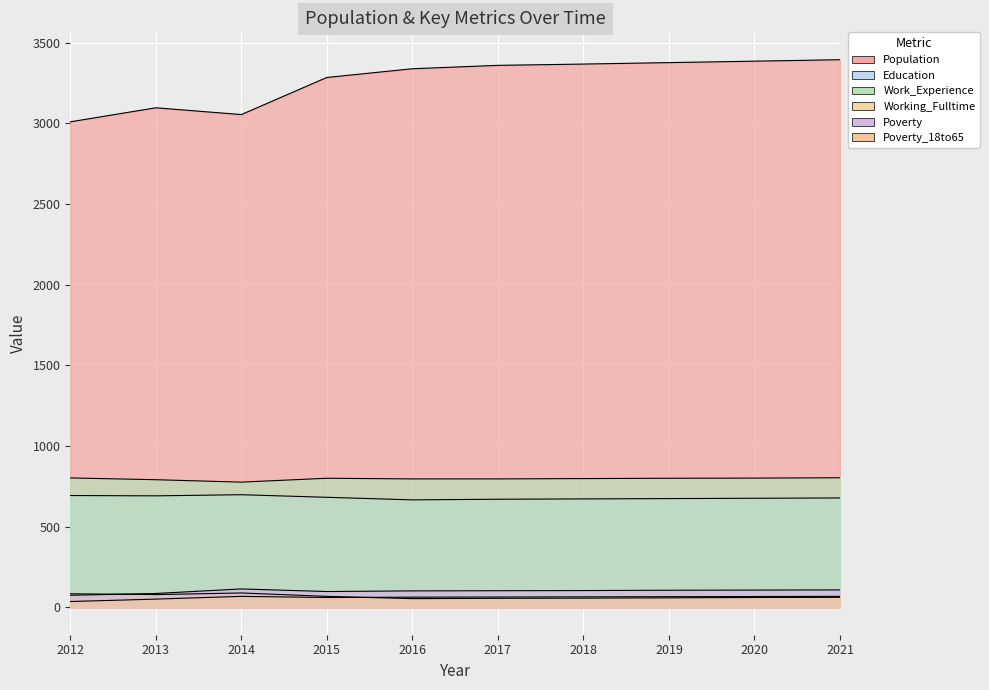

How many data points in Working_Fulltime are less than 62?

5